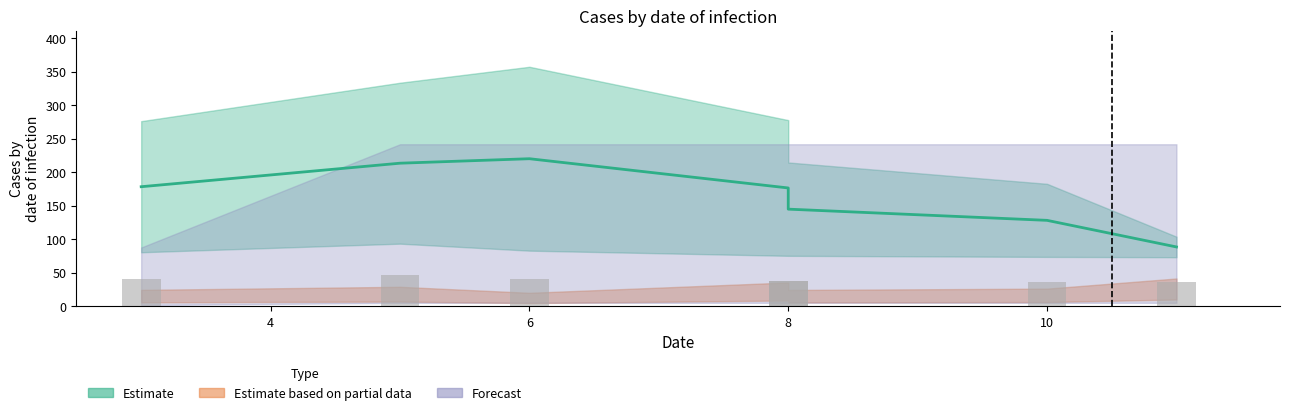

What is the smallest value displayed?

4.0